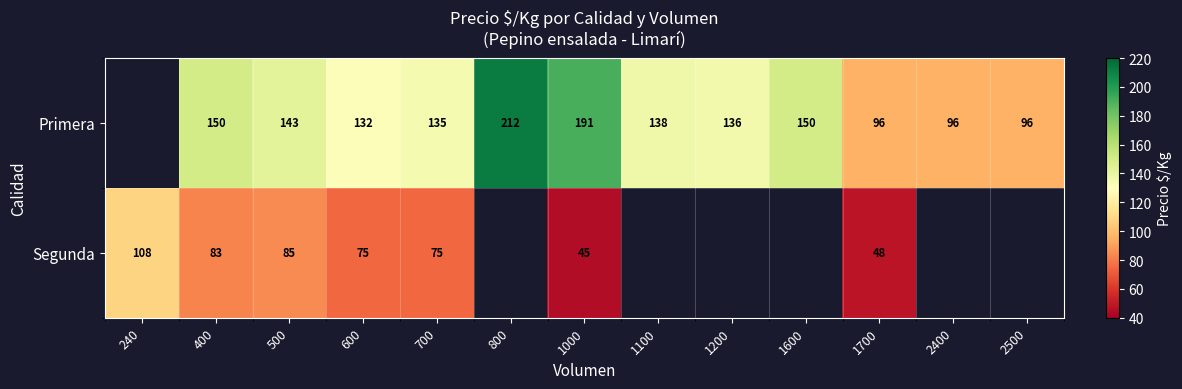

What is the total value across all series at 700?

210